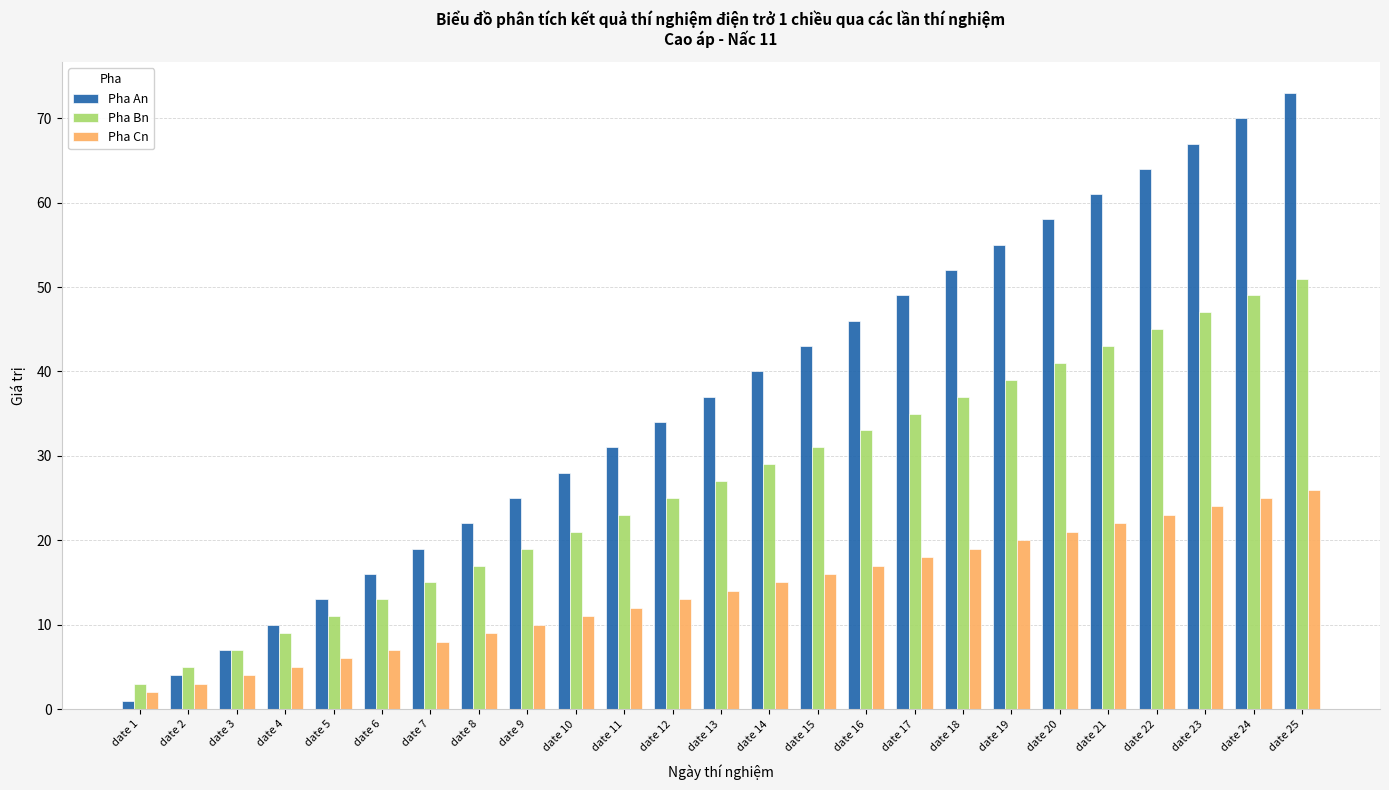

What is the value of the Pha An bar at the 11th from the left?

31